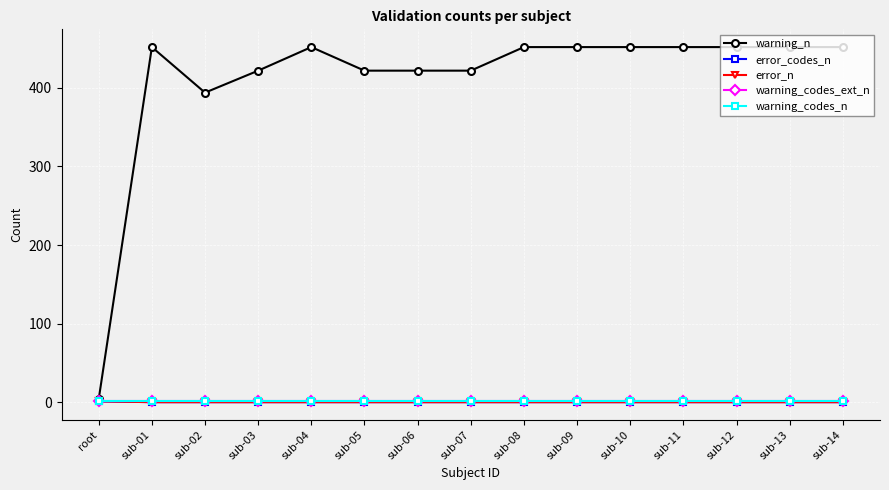

What is the spread (max minus min) of values at sub-08?

452